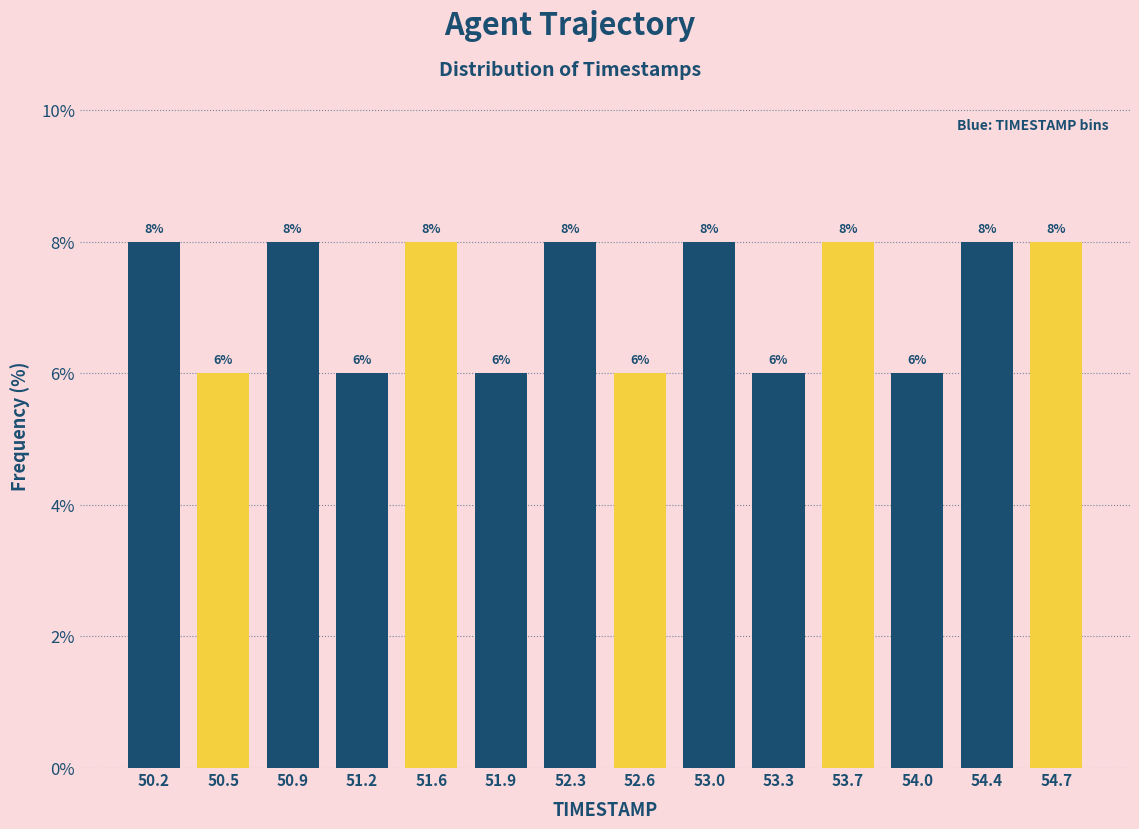

Reading left to right, list every bar in this chart as the range it spans on the x-axis followed by its height.

50.00 to 50.35: 8
50.35 to 50.70: 6
50.70 to 51.05: 8
51.05 to 51.40: 6
51.40 to 51.75: 8
51.75 to 52.10: 6
52.10 to 52.45: 8
52.45 to 52.80: 6
52.80 to 53.15: 8
53.15 to 53.50: 6
53.50 to 53.85: 8
53.85 to 54.20: 6
54.20 to 54.55: 8
54.55 to 54.90: 8